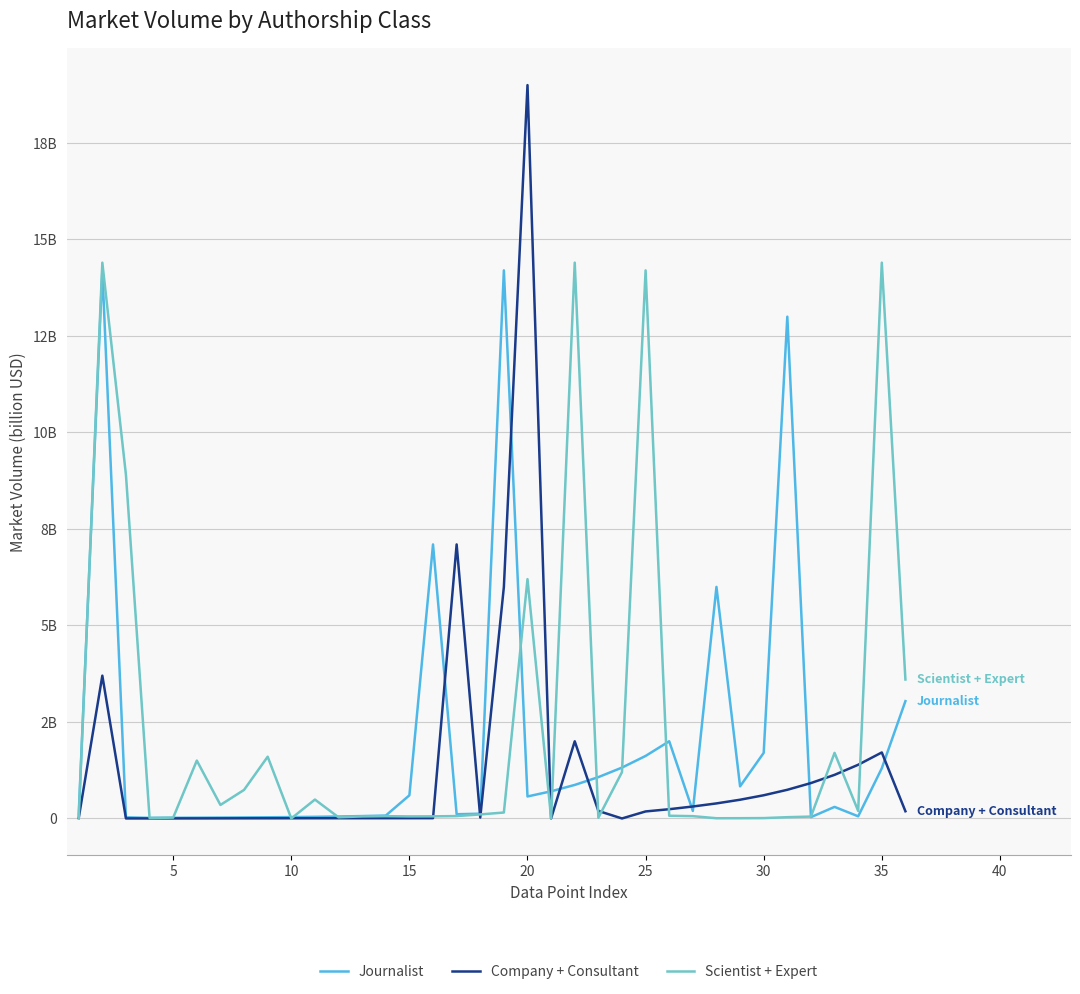

At how many categories does at least one series exceed 367?

26